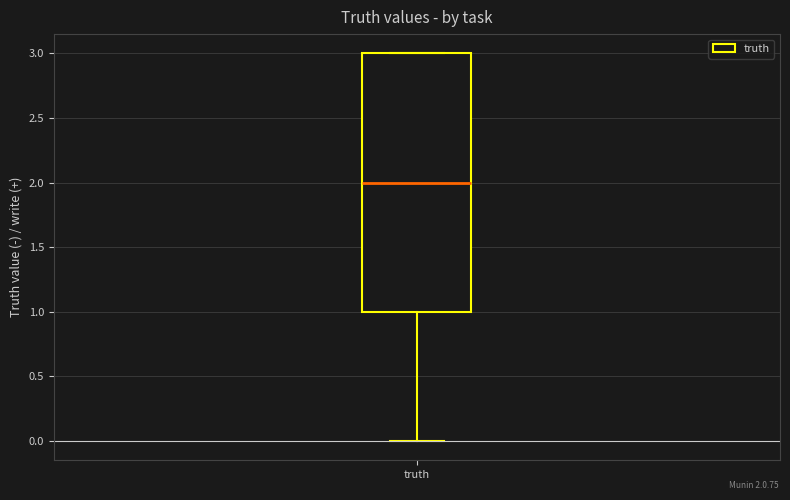

Where does the lower whisker of the box for truth end on the y-axis? The values are not printed on the chart, so give them approximately, as read against the axis.

0